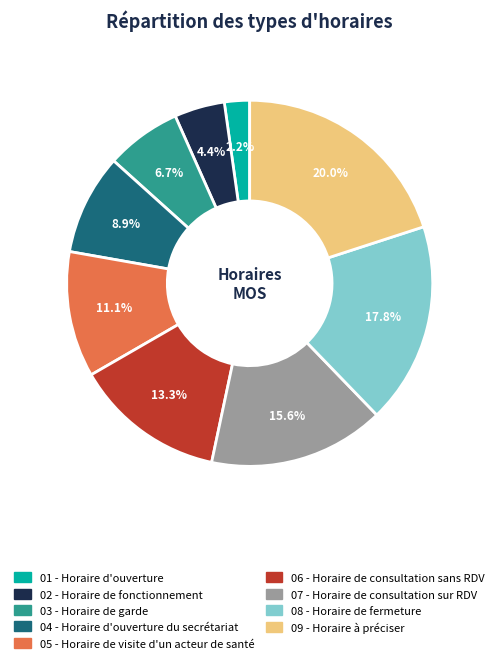

Does any single category account for the majority?

No